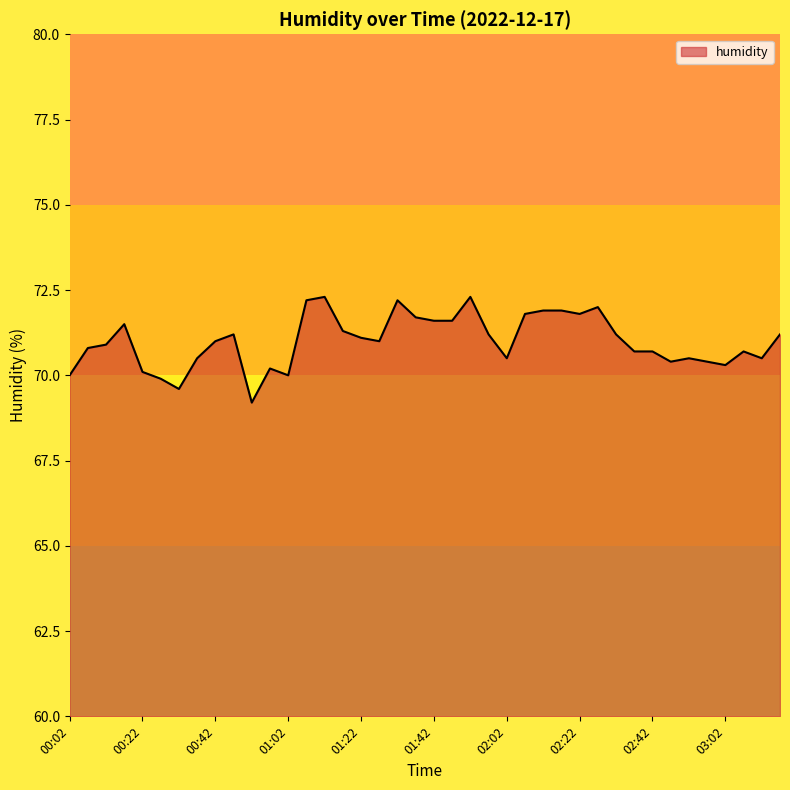

What is the difference between the maximum and second lowest values?

2.7